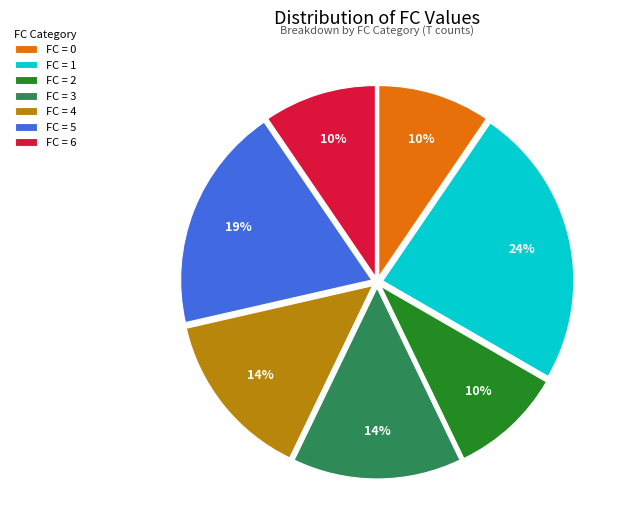

Is it true that FC = 6 is 10% of the pie?

True